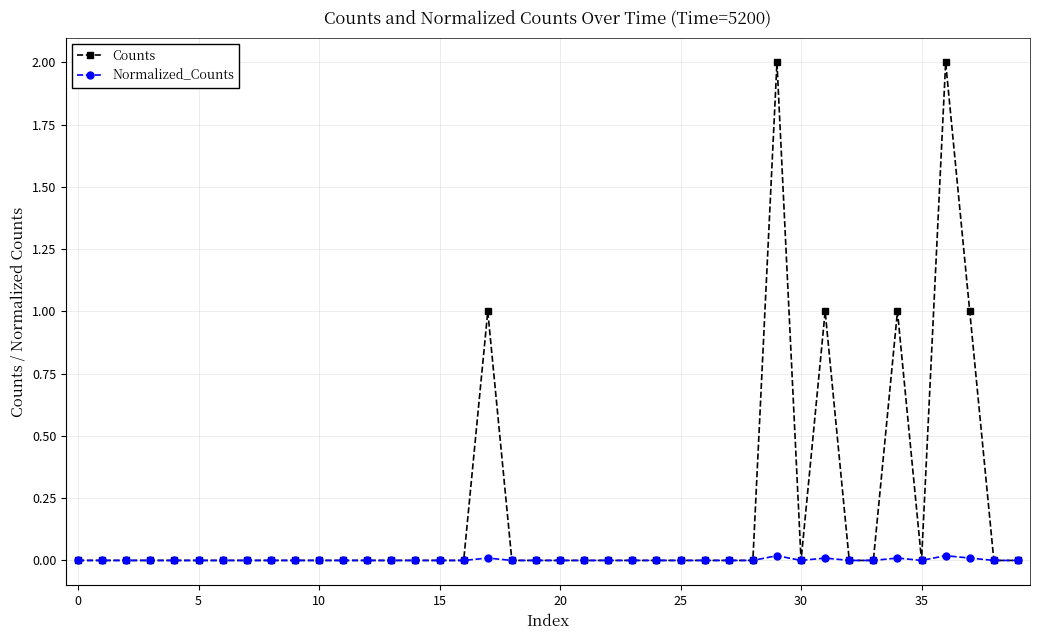

Rank the series by their average value, from lowest to highest.

Normalized_Counts, Counts